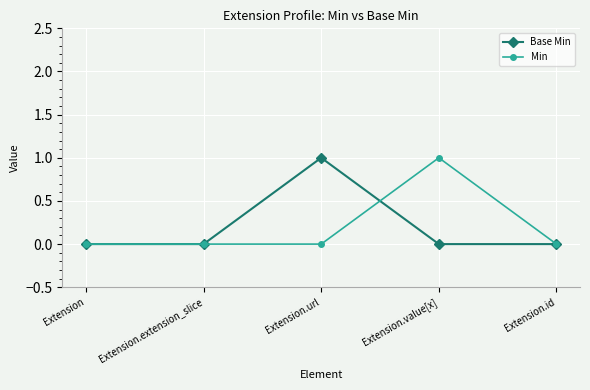

The value of Min at Extension.url is 0. True or false?

True